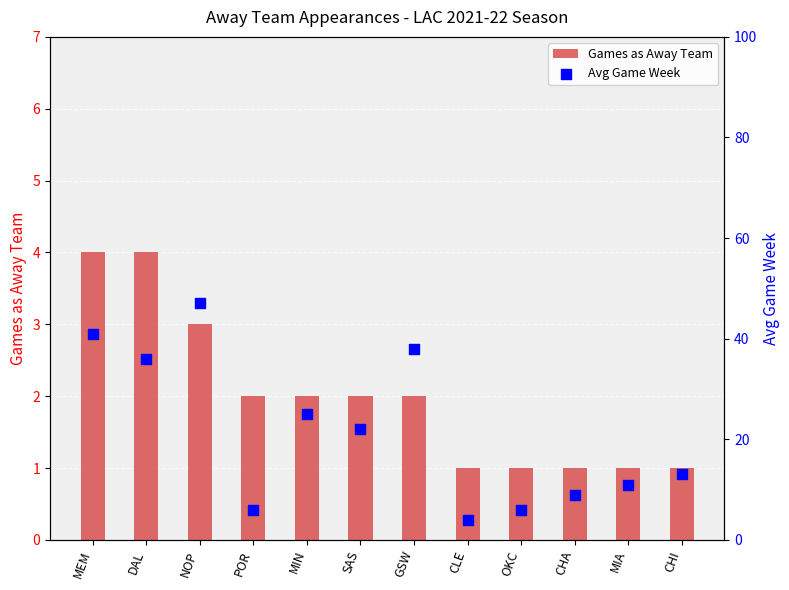

Is the value of Avg Game Week at DAL greater than the value of Games as Away Team at SAS?

Yes